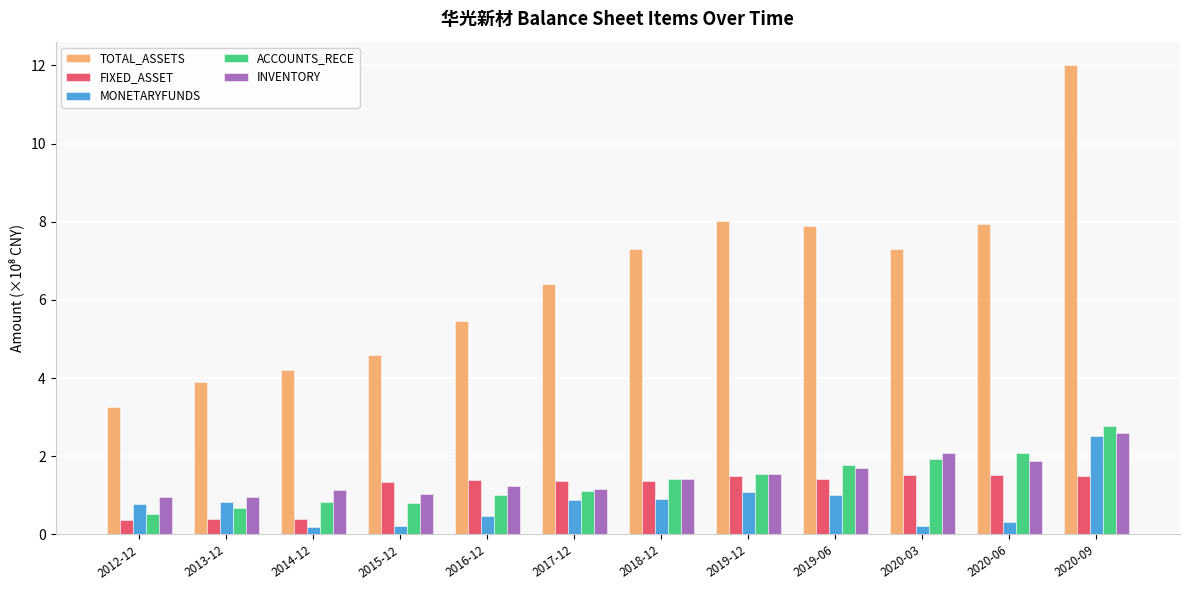

What is the average value of the INVENTORY series?

1.5